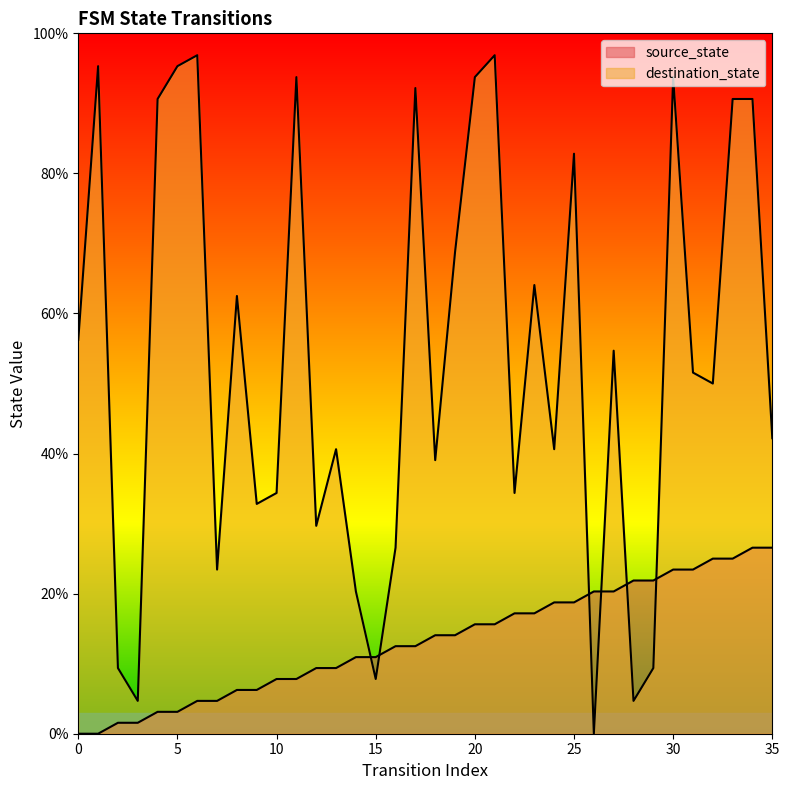

In destination_state, how many points are lower than both neighbors (excluding endpoints)?

11